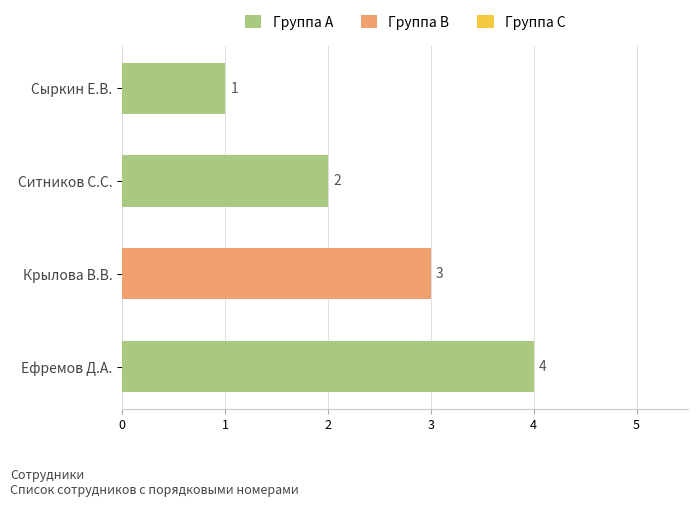

Are the bars horizontal?

Yes